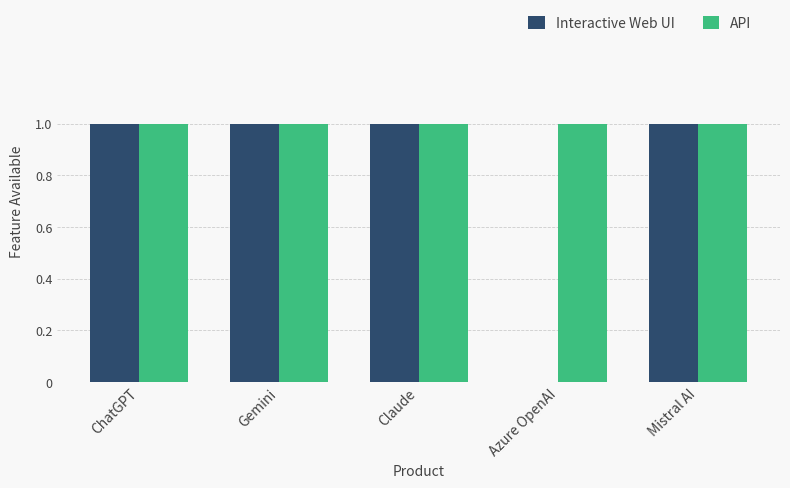

What is the sum of all Interactive Web UI values?

4